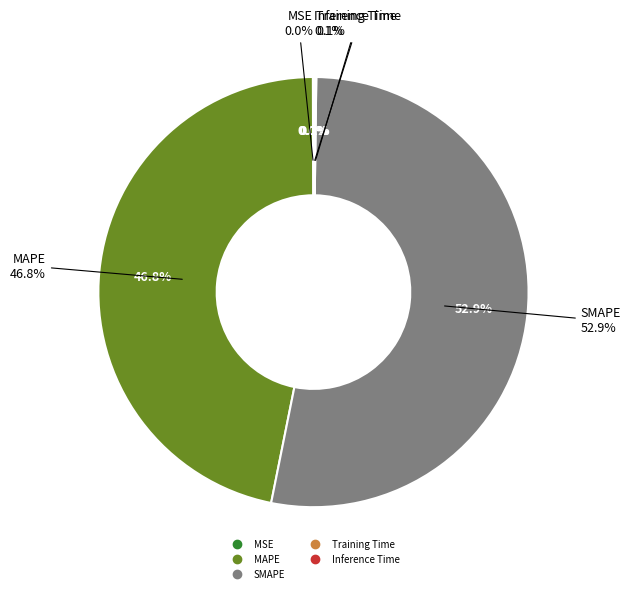

True or false: MSE accounts for 14% of the total.

False